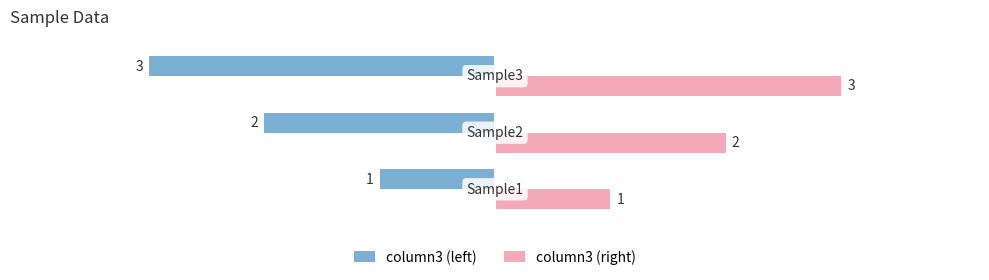

How many column3 (left) values are between -3 and -1?

3